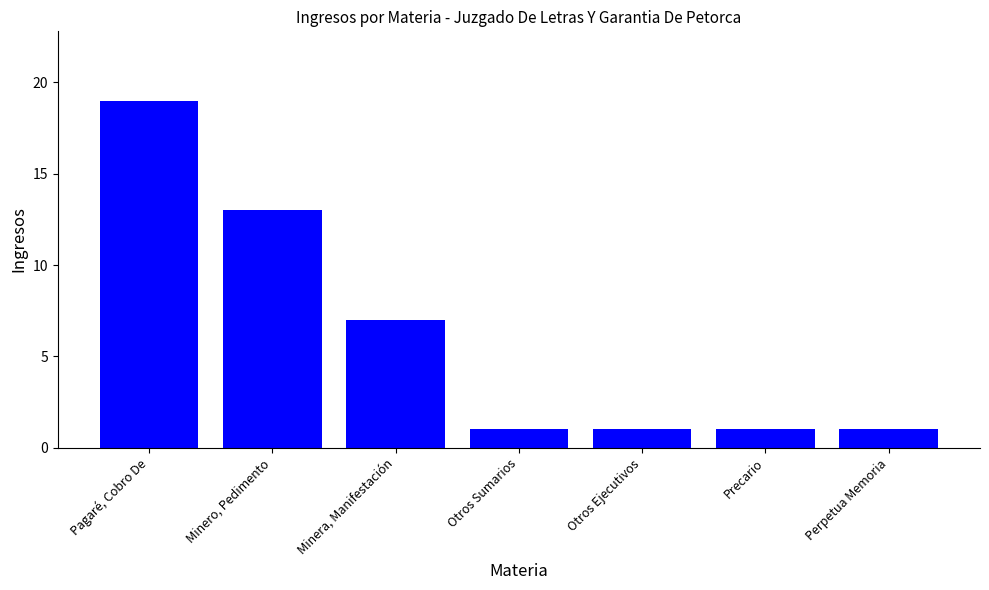

The chart shows a value of 1 at Otros Sumarios. True or false?

True